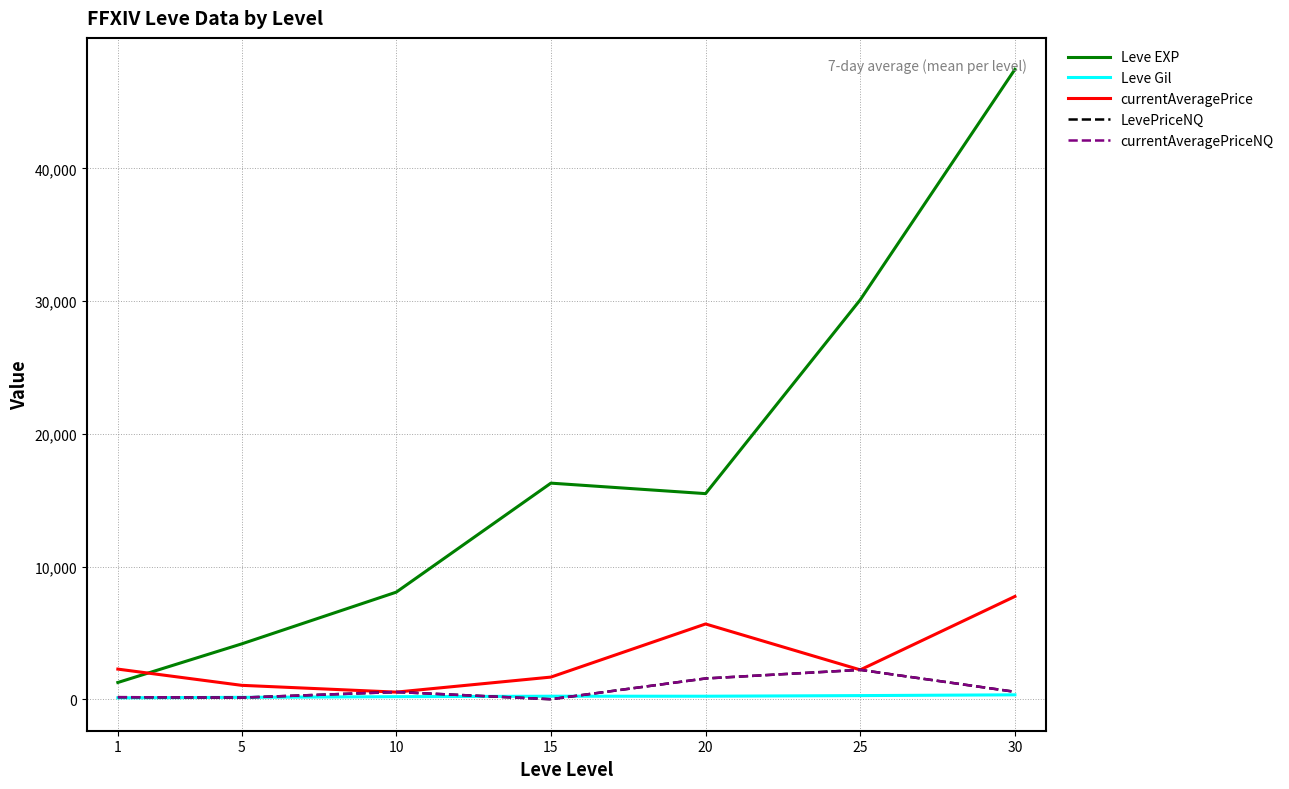

Does the chart display data point markers on the line(s)?

No